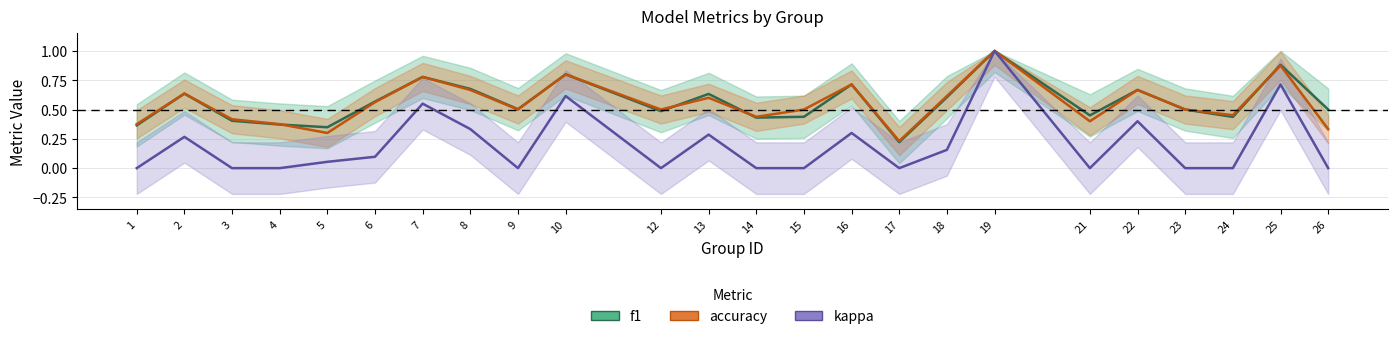

What is the difference between the highest and lowest values at 14?

0.4